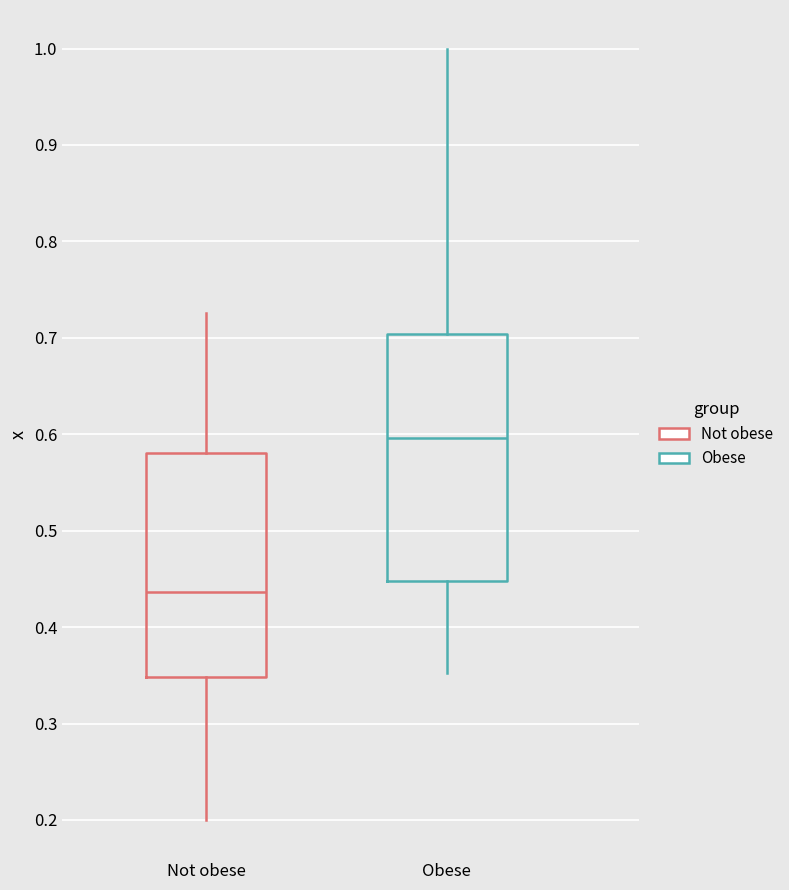

Which box is the tallest, from its lower edge to its upper edge?

Obese